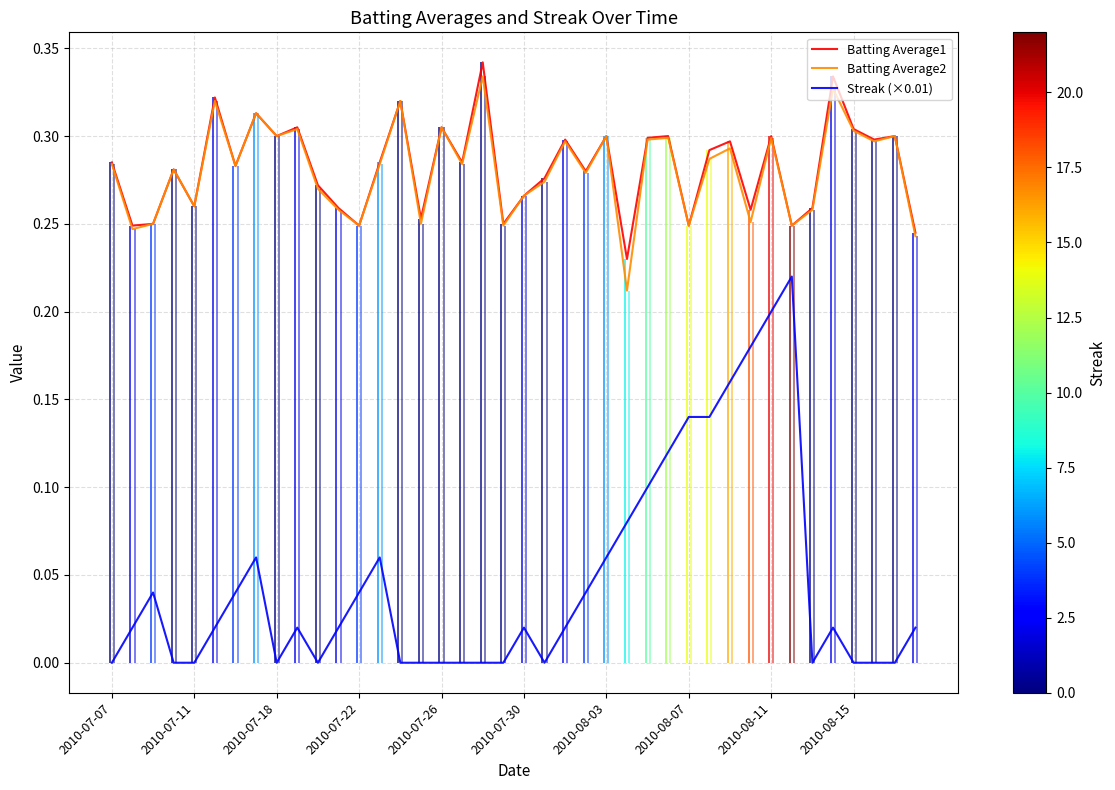

What are all the series names shown in the legend?

Batting Average1, Batting Average2, Streak (×0.01)